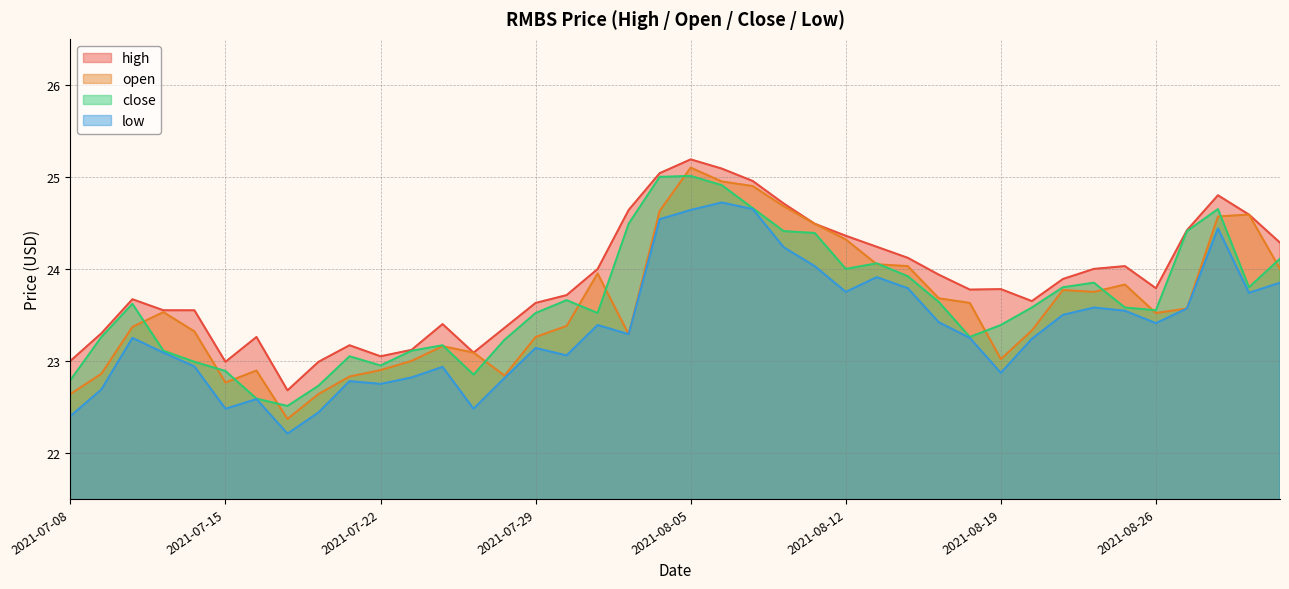

Rank the categories by high value from highest to lowest.

2021-08-05, 2021-08-06, 2021-08-04, 2021-08-09, 2021-08-30, 2021-08-10, 2021-08-03, 2021-08-31, 2021-08-11, 2021-08-27, 2021-08-12, 2021-09-01, 2021-08-13, 2021-08-16, 2021-08-25, 2021-08-24, 2021-08-02, 2021-08-17, 2021-08-23, 2021-08-26, 2021-08-19, 2021-08-18, 2021-07-30, 2021-07-12, 2021-08-20, 2021-07-29, 2021-07-13, 2021-07-14, 2021-07-26, 2021-07-28, 2021-07-09, 2021-07-16, 2021-07-21, 2021-07-23, 2021-07-27, 2021-07-22, 2021-07-08, 2021-07-15, 2021-07-20, 2021-07-19